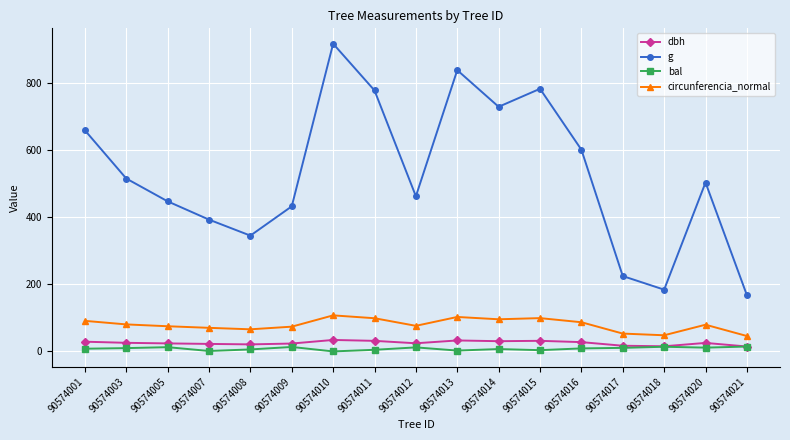

What is the value of the g point at the 5th from the left?

344.7